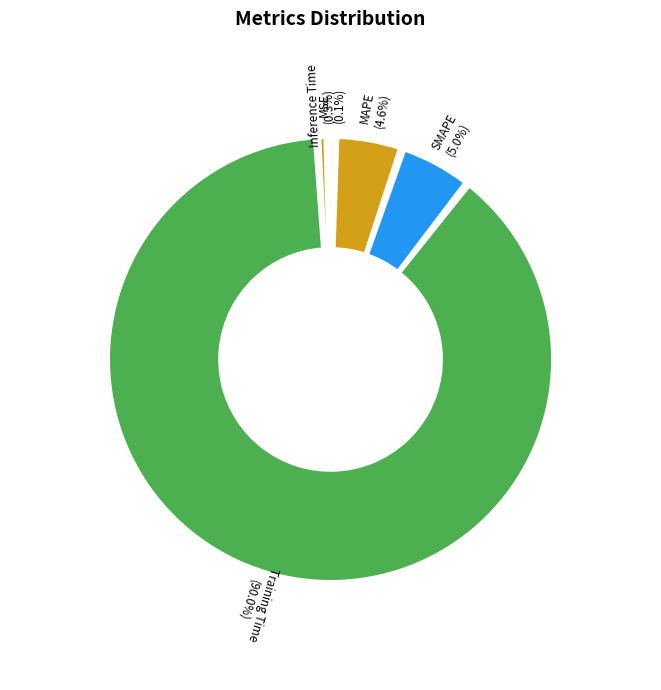

To the nearest percent, what portion does SMAPE represent?

5%